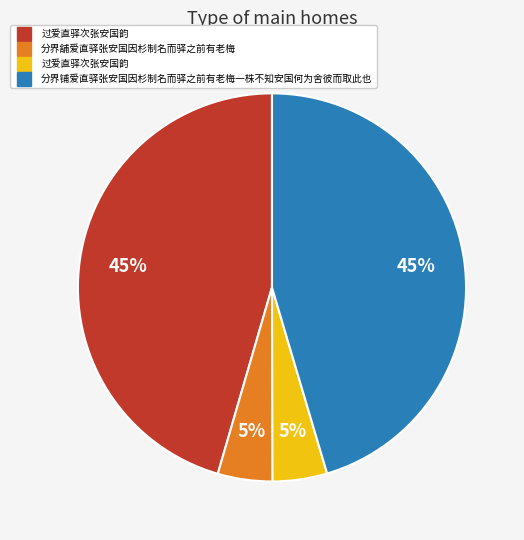

To the nearest percent, what is the average slice percentage?

25%